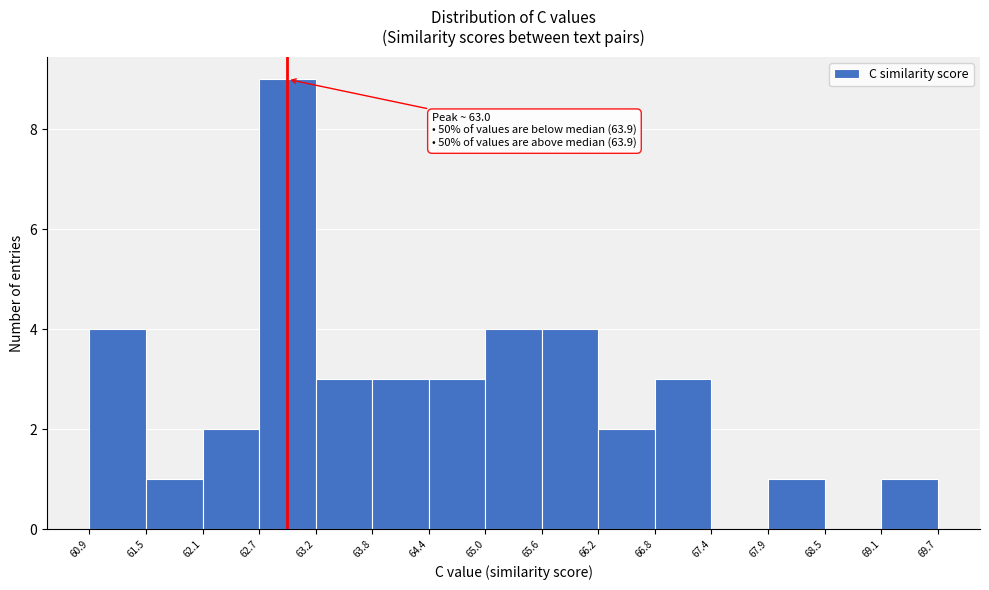

Which range on the x-axis has the tallest bar?

62.7 to 63.2